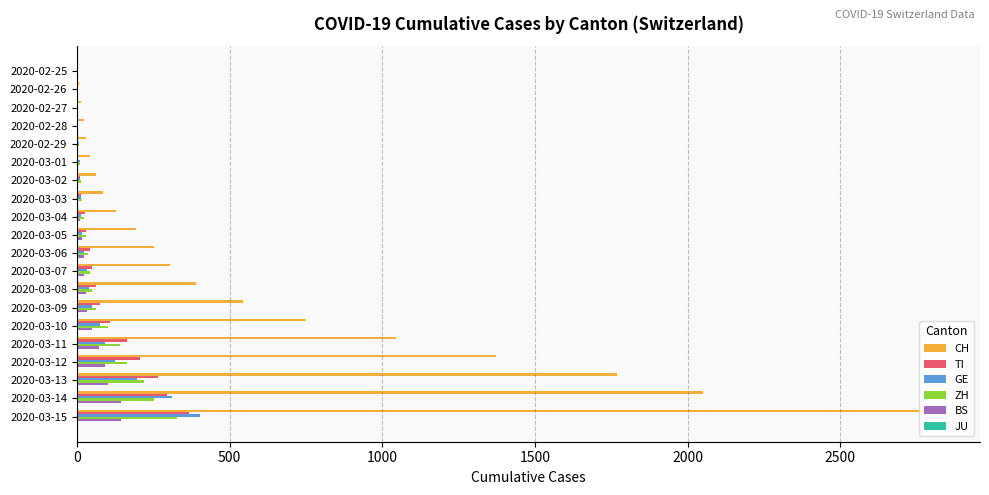

Which series has the largest range (max minus min)?

CH